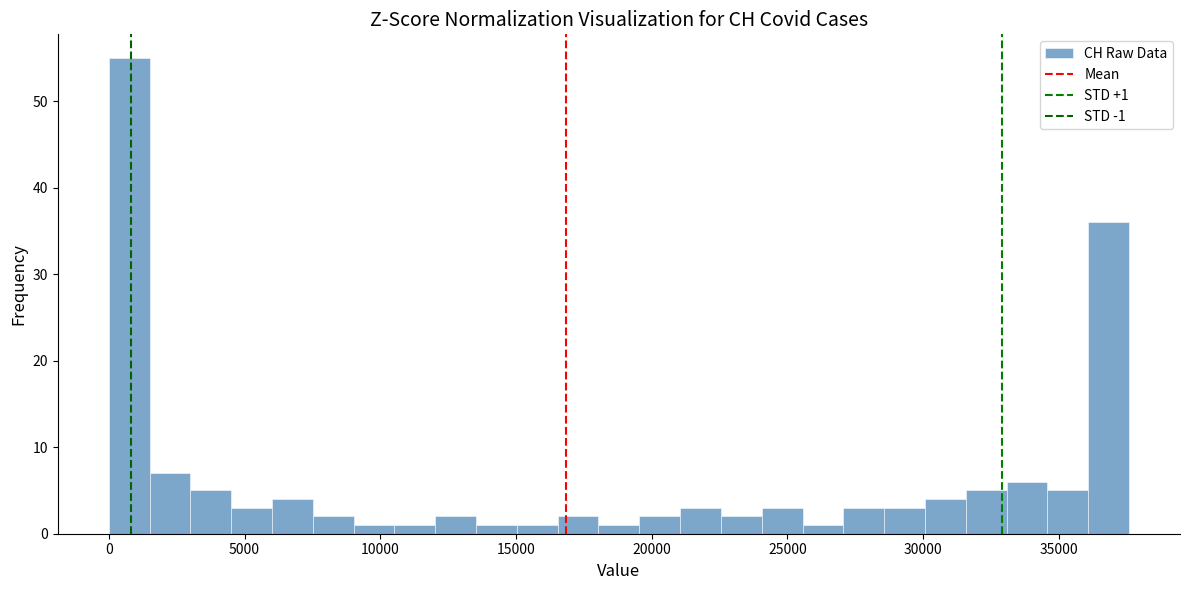

Read against the x-axis, roughly where is the centre of the tallest bar?

1000